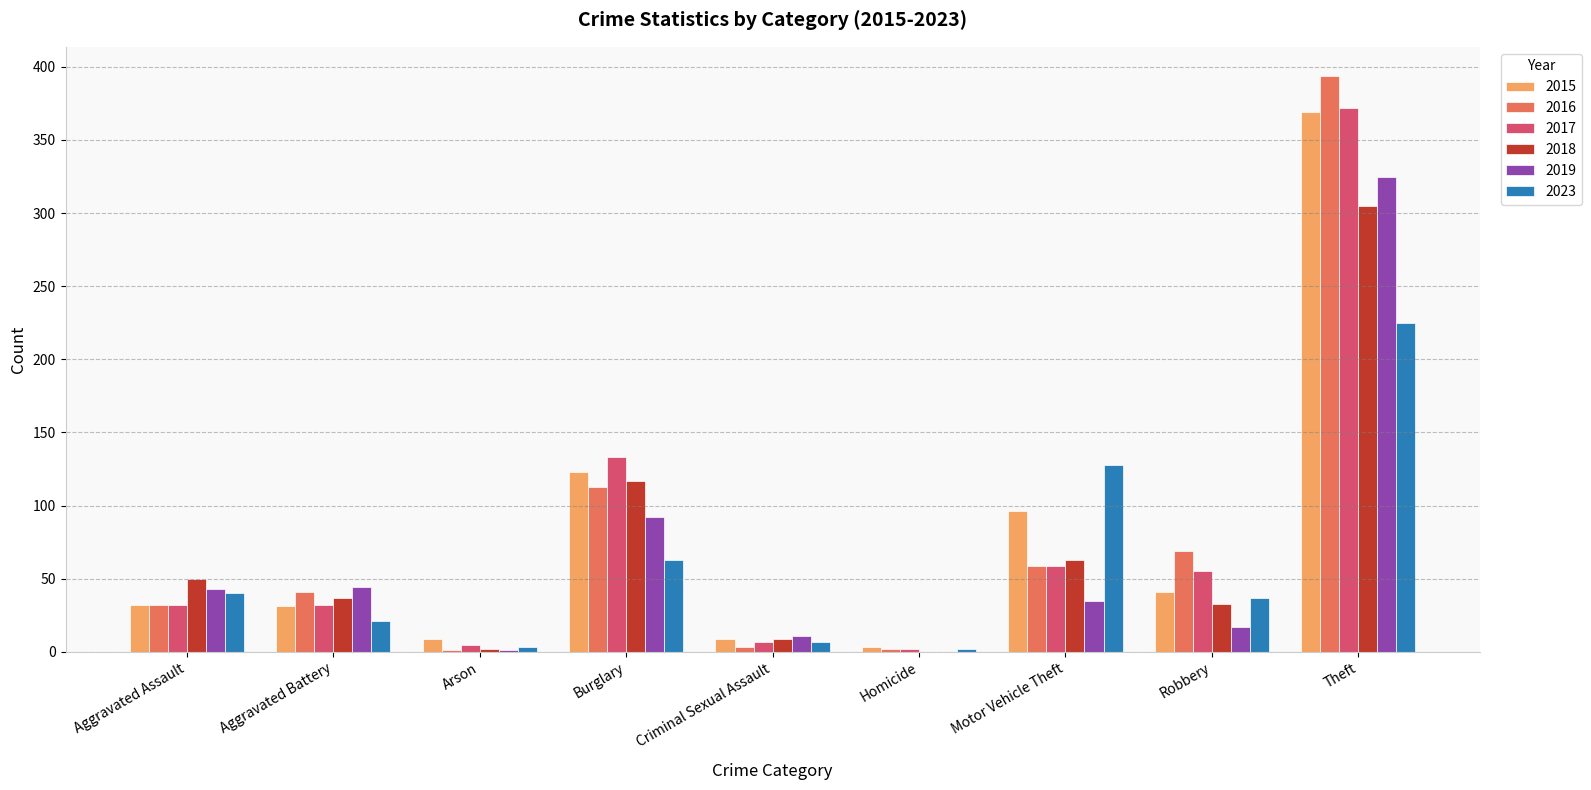

Is the value of 2016 at Theft greater than the value of 2023 at Arson?

Yes